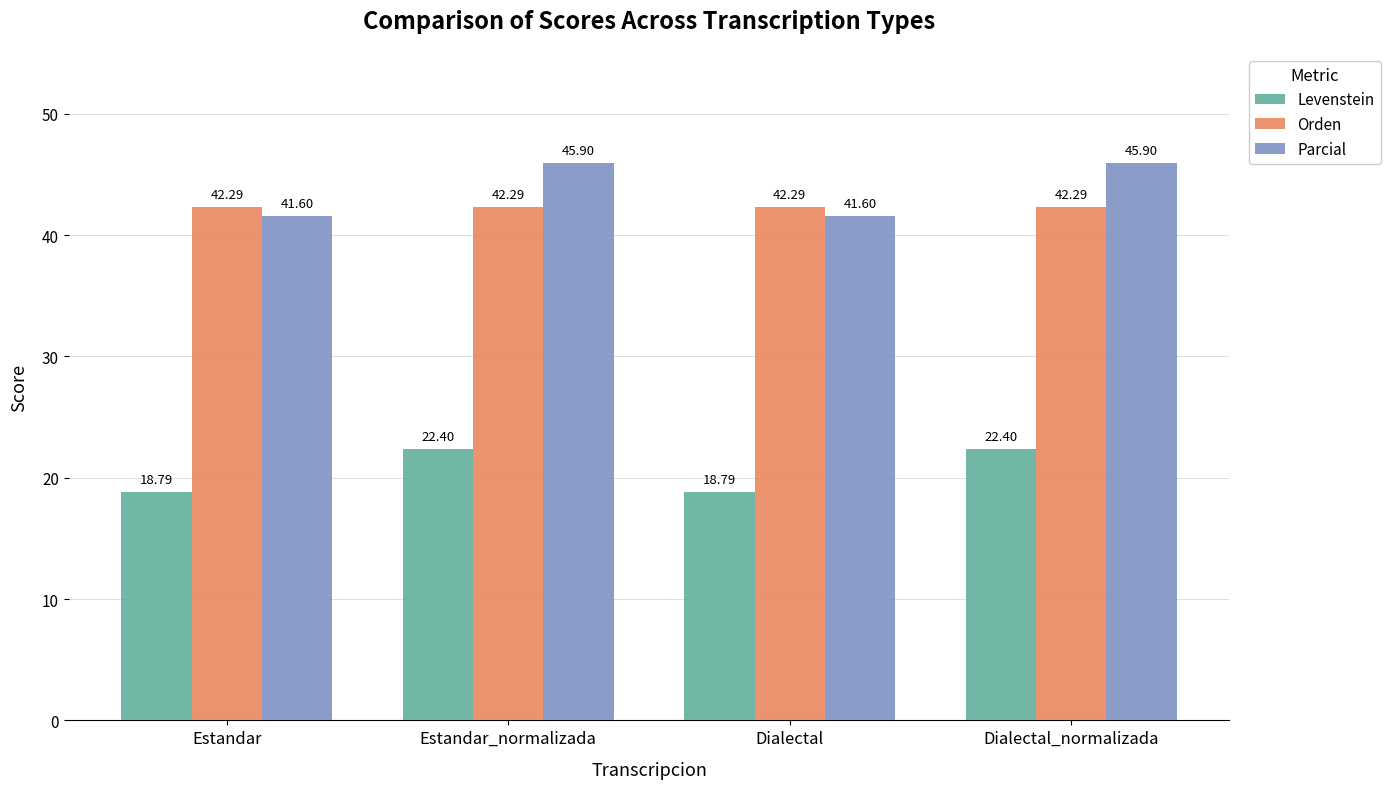

True or false: Levenstein has a value of 18.8 at Estandar.

True